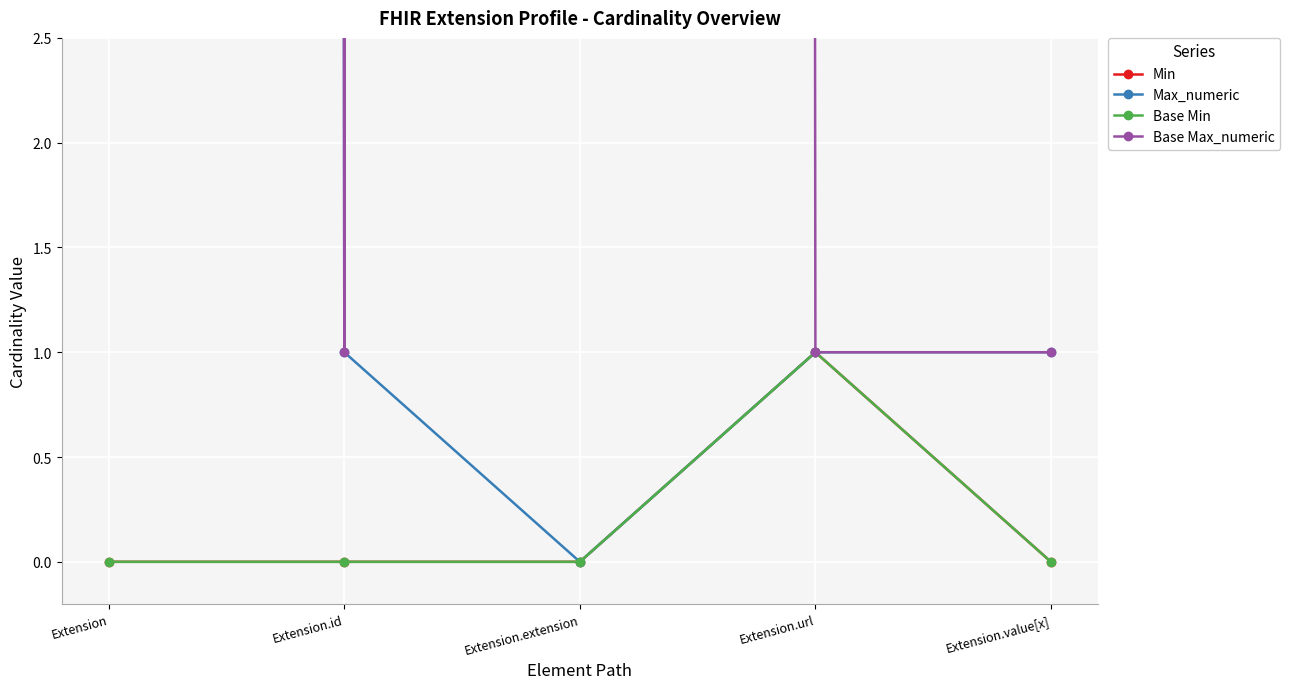

True or false: Base Max_numeric has a value of 2 at Extension.url.

False